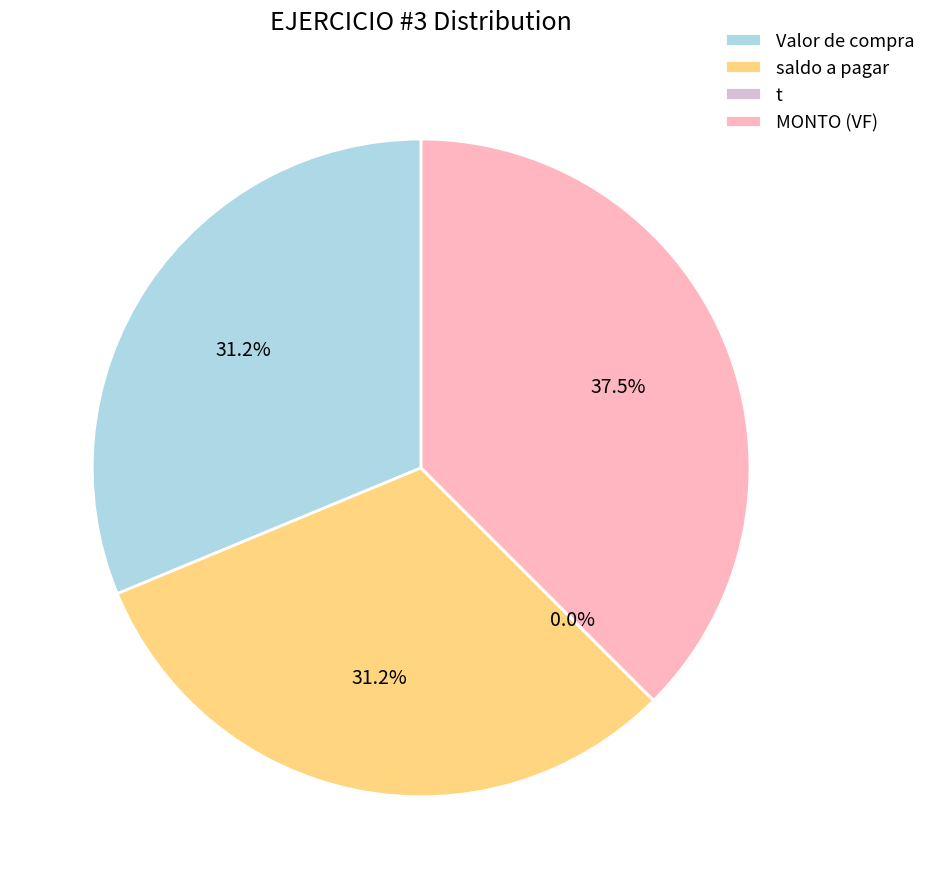

What portion of the pie excludes t?

100.0%